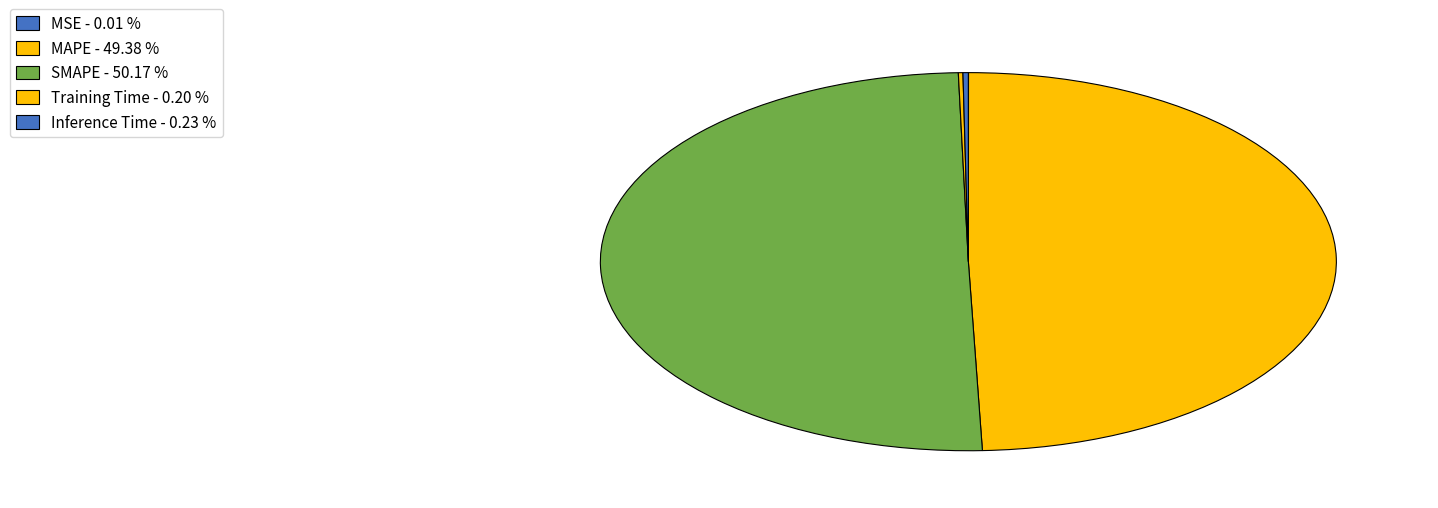

To the nearest percent, what percentage of the pie is MAPE?

49%